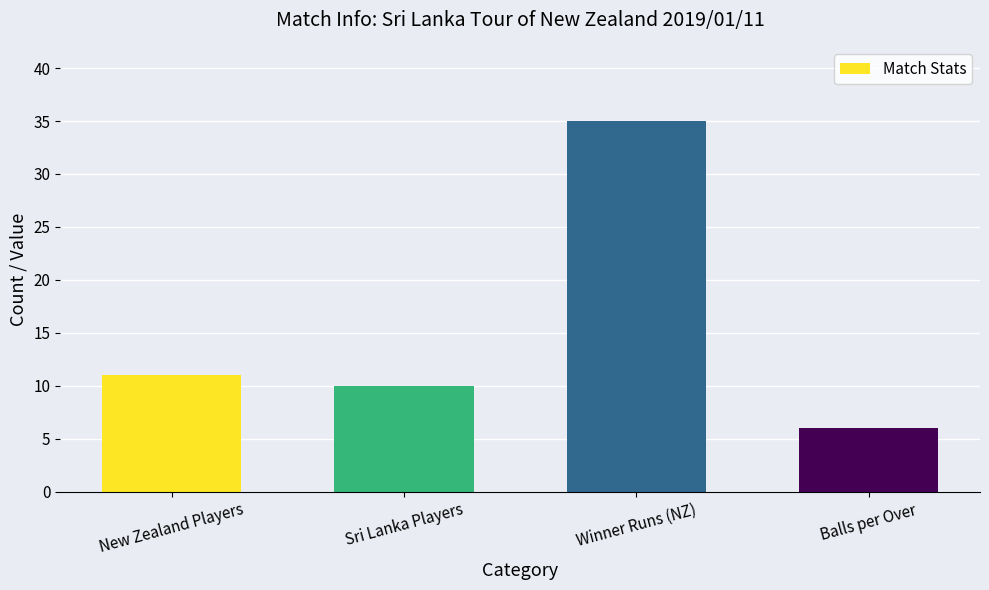

The value at Balls per Over is 3. True or false?

False